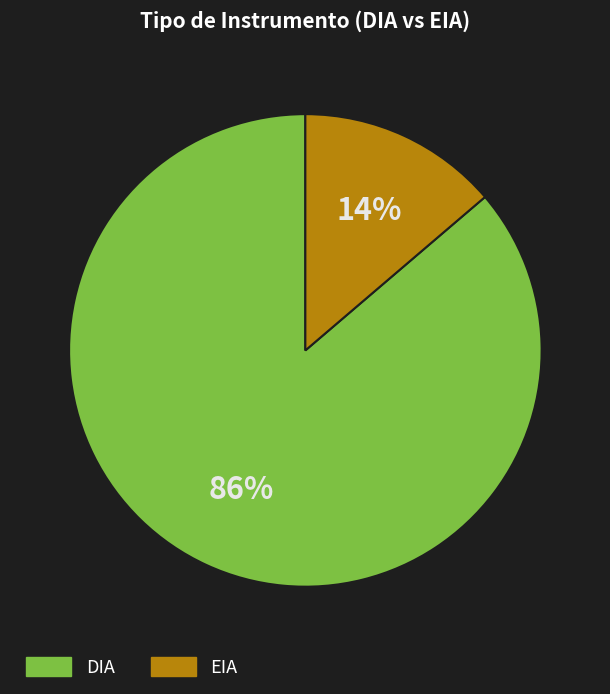

True or false: EIA accounts for 23% of the total.

False